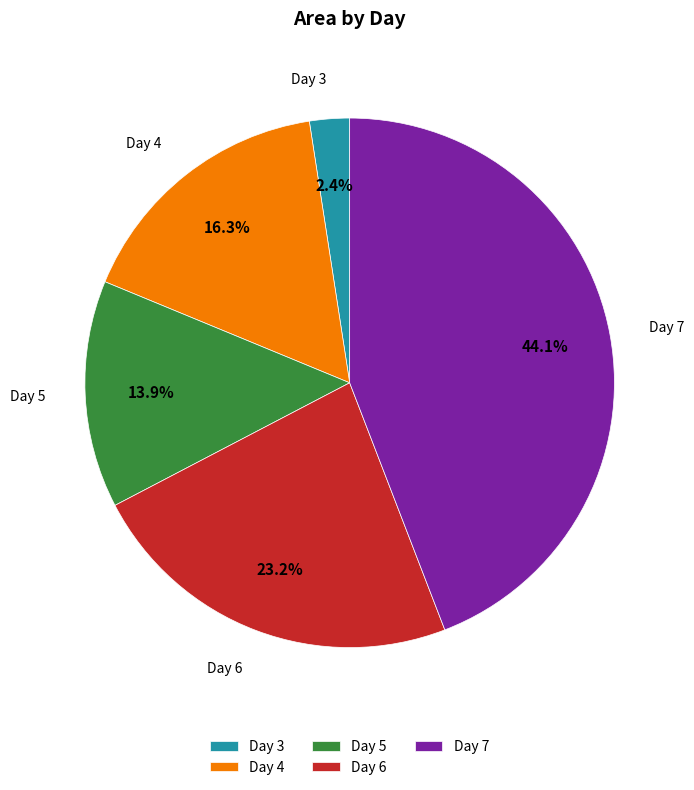

Which category has the smallest portion of the pie?

Day 3